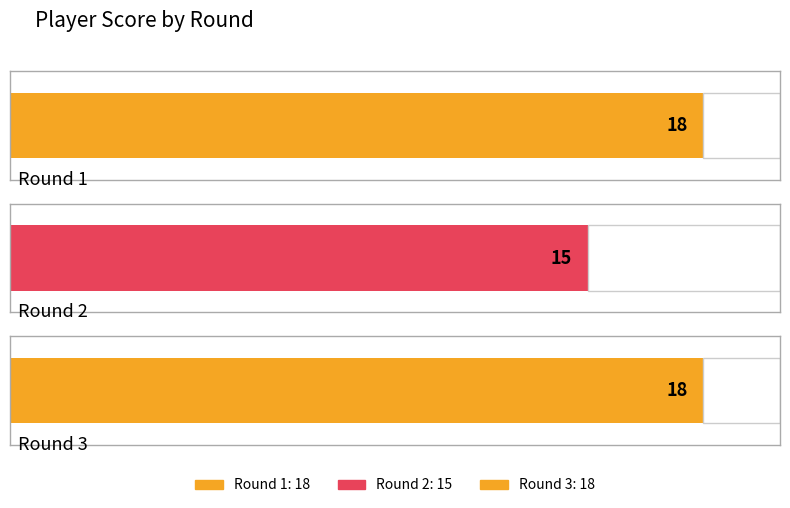

List the labels in order of value, largest first.

1, 3, 2